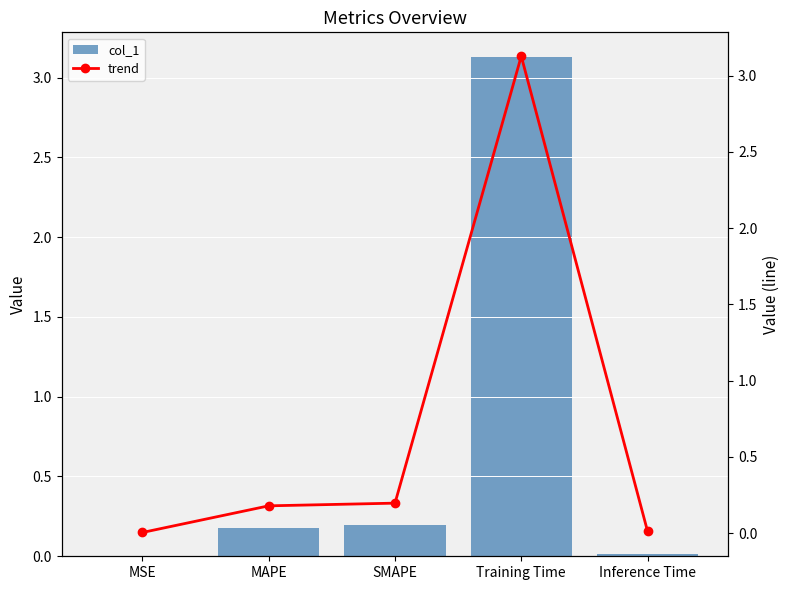

Which series has the largest range (max minus min)?

col_1